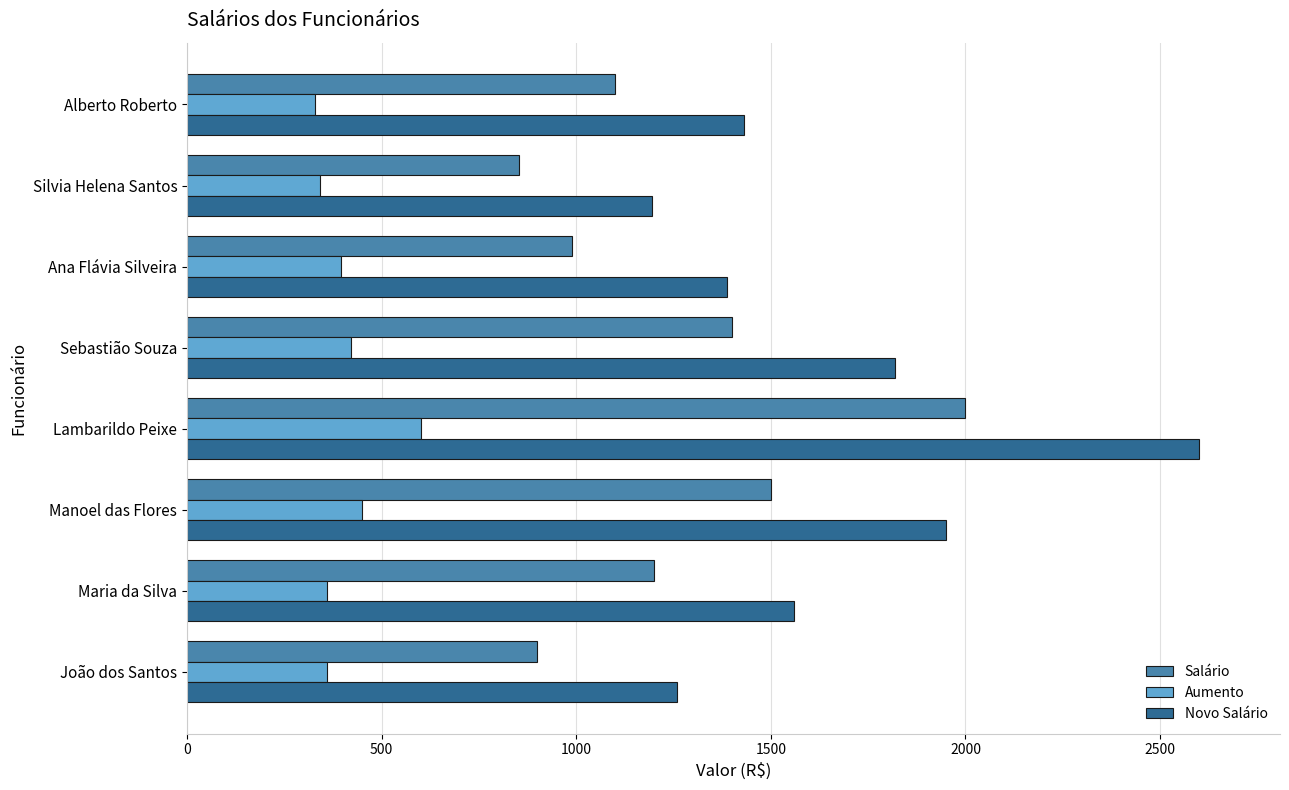

How many data points in Novo Salário are less than 1560?

4